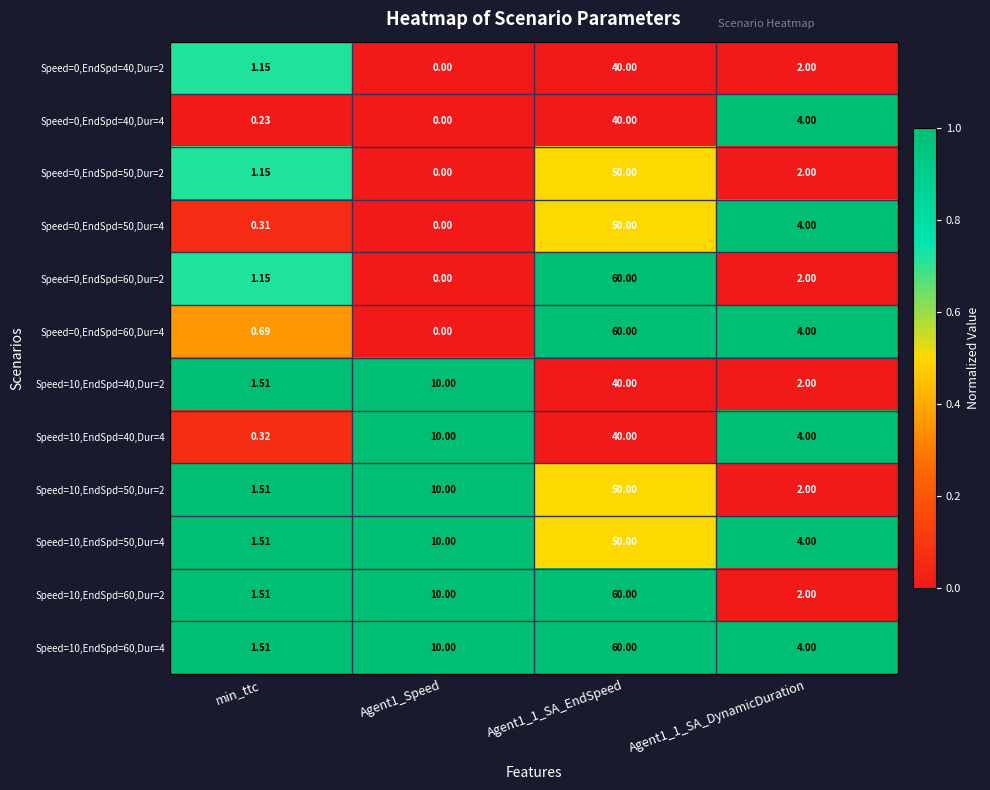

Is the value of Speed=10,EndSpd=50,Dur=4 at Agent1_Speed greater than the value of Speed=0,EndSpd=50,Dur=2 at Agent1_Speed?

Yes